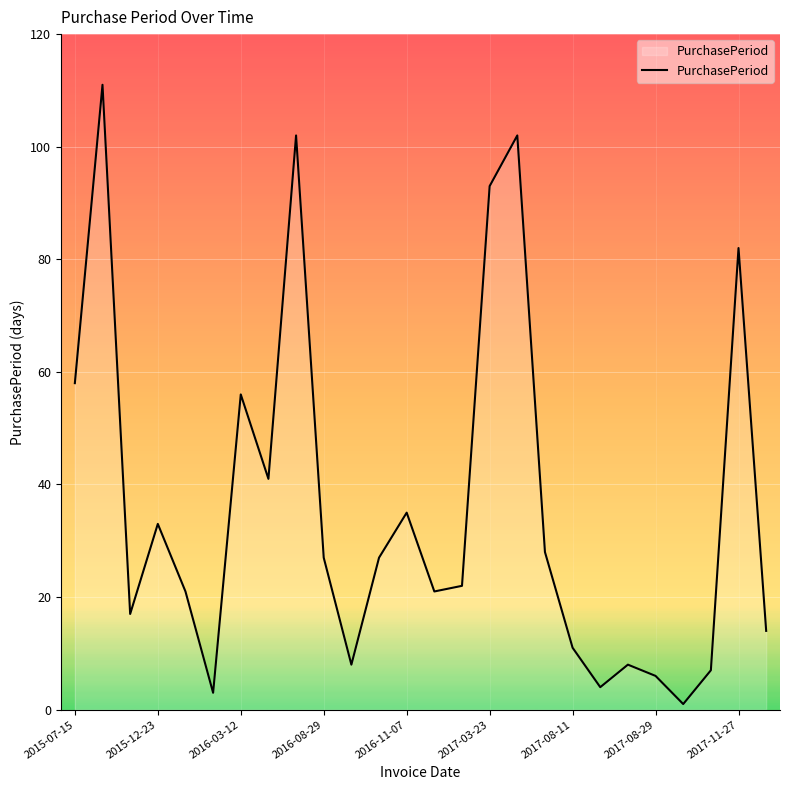

How many distinct data groups are displayed?

1